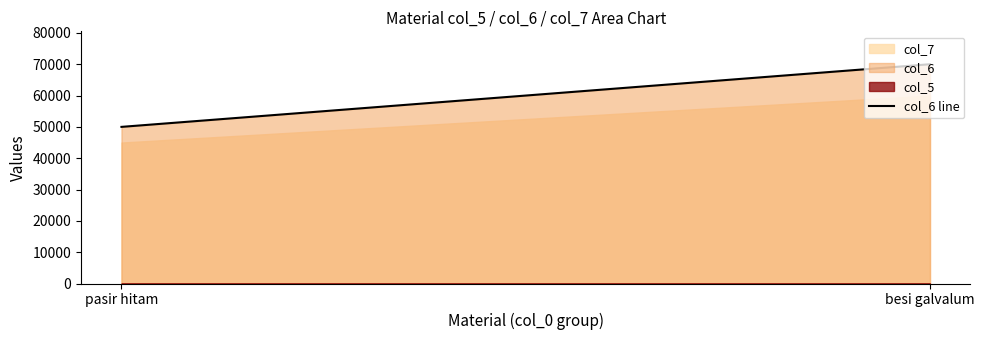

Does the chart display data point markers on the line(s)?

No